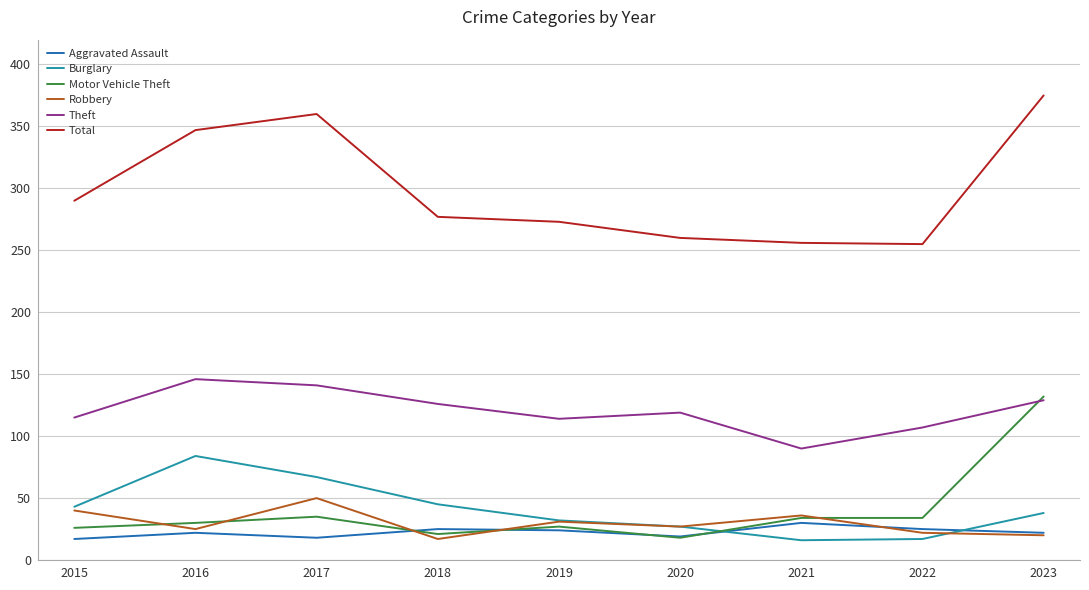

At which label does Robbery first exceed 27?

2015